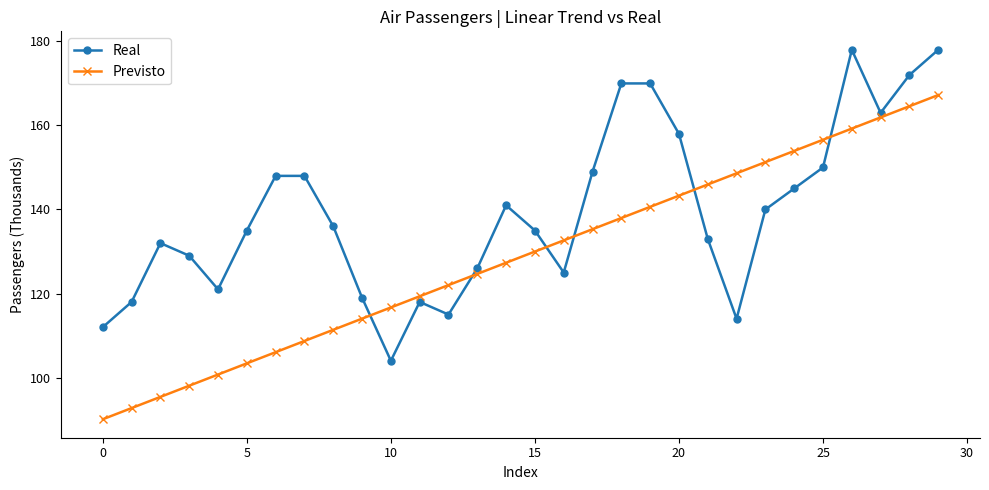

What is the highest value of the Real series?

178.0